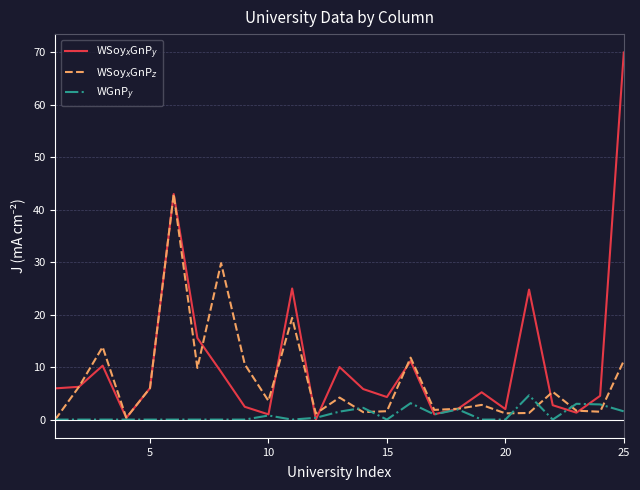

What is the maximum value shown in the chart?

70.0